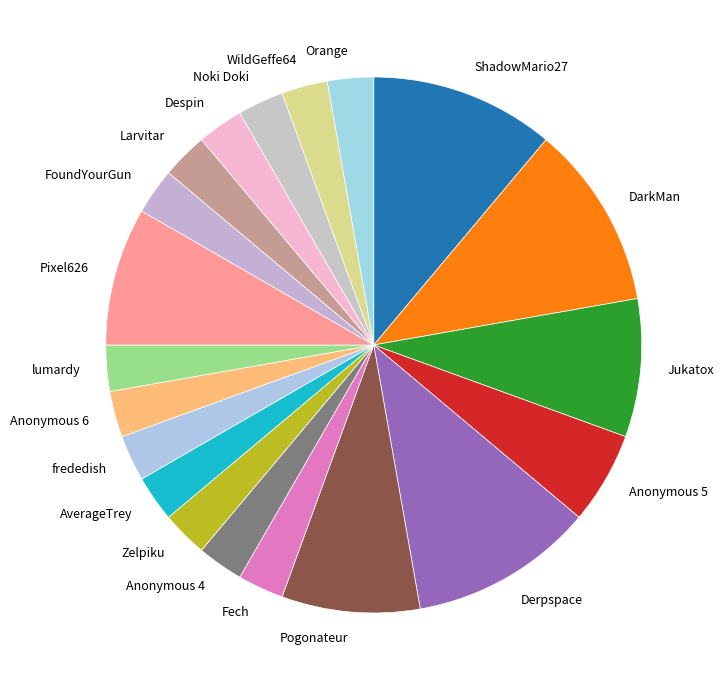

Between Derpspace and Fech, which is larger?

Derpspace